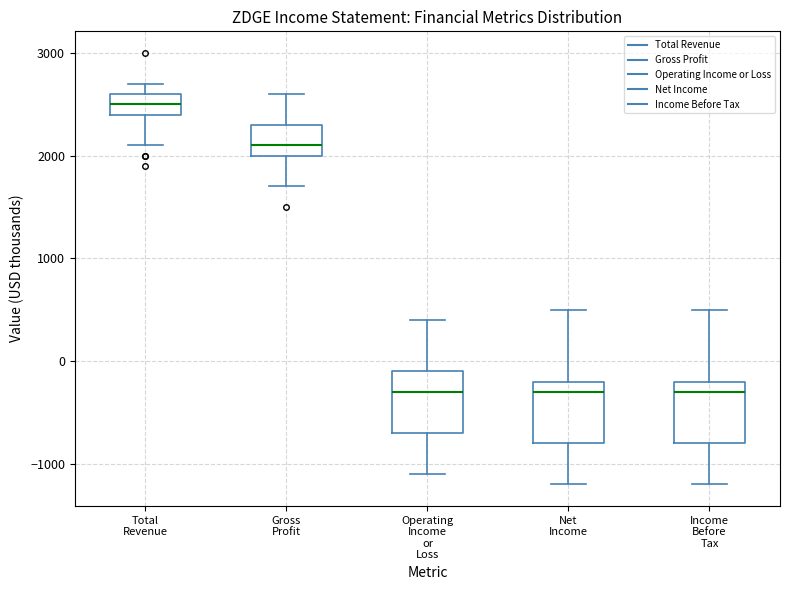

Reading left to right, read every box against the y-axis: the position of its median line, the range the box covers, and the ends of its whiskers. The values are not printed on the chart, so give them approximately, as read against the axis.

Total Revenue: median 2500, box 2400 to 2600, whiskers 2100 to 2700
Gross Profit: median 2100, box 2000 to 2300, whiskers 1700 to 2600
Operating Income or Loss: median -300, box -700 to -100, whiskers -1100 to 400
Net Income: median -300, box -800 to -200, whiskers -1200 to 500
Income Before Tax: median -300, box -800 to -200, whiskers -1200 to 500